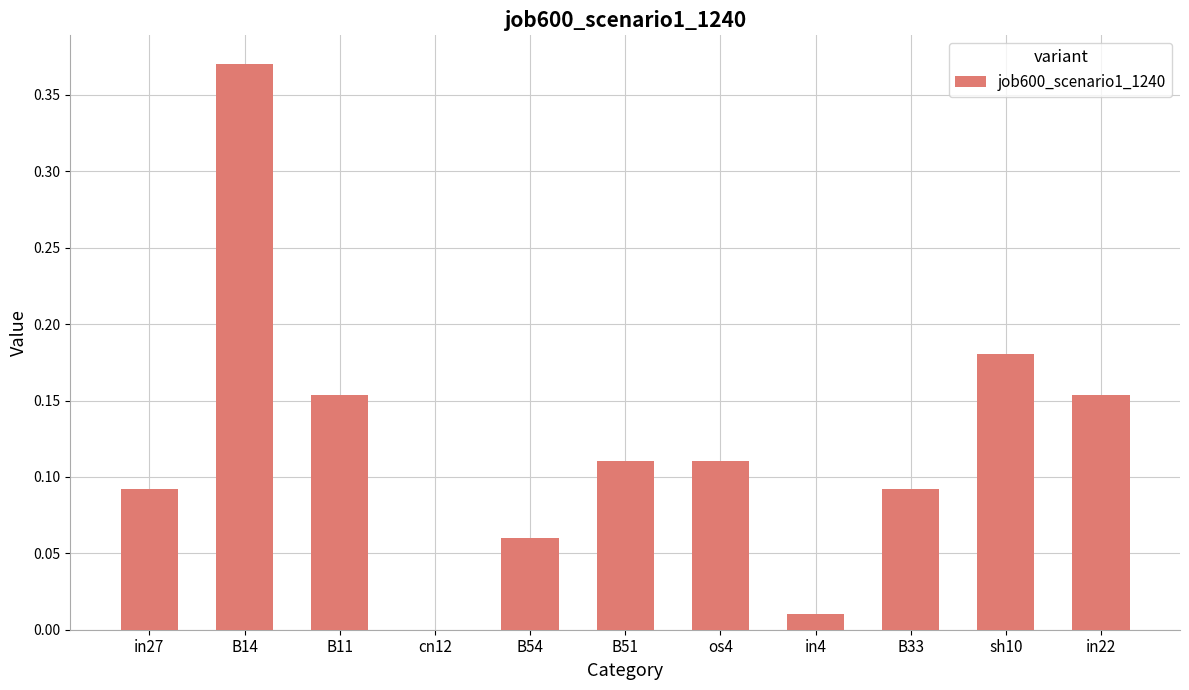

What is the sum of all values?

1.3